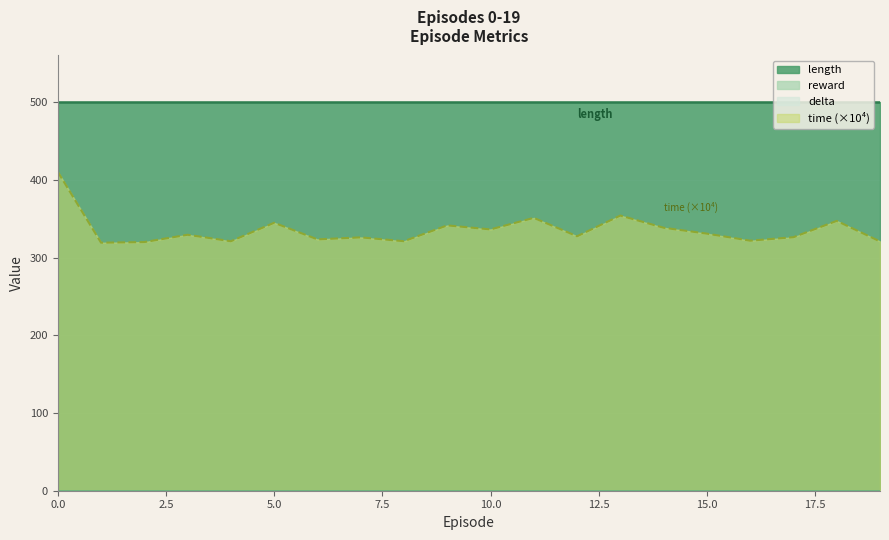

What is the total value across all series at 12?

500.0